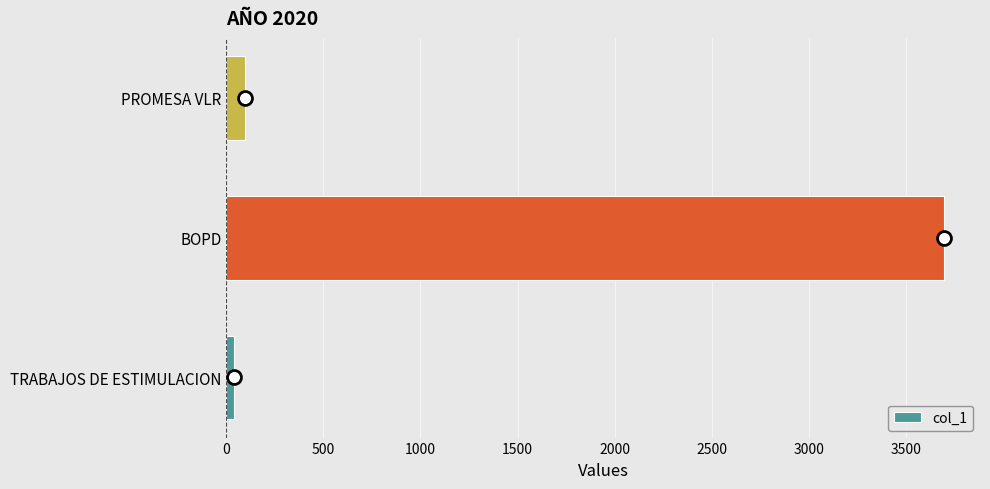

At which label is the value closest to 1867?

PROMESA VLR